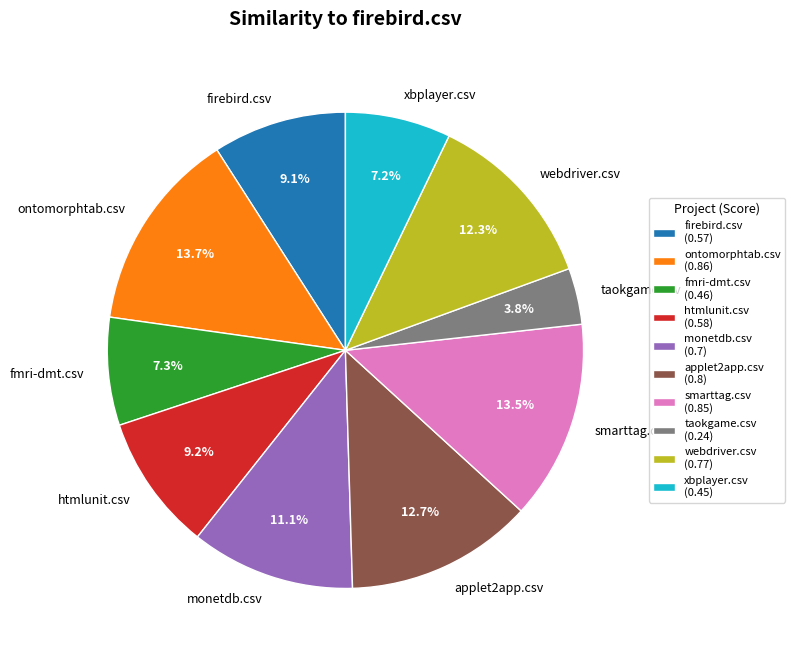

Is it true that smarttag.csv is 8% of the pie?

False